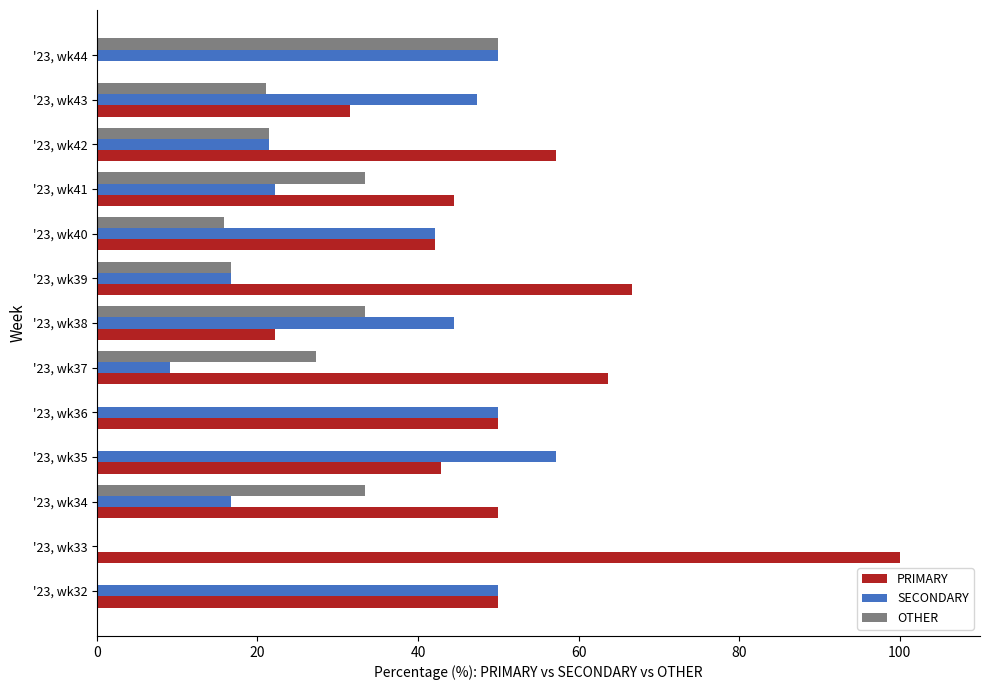

The OTHER series shows 59.9 at '23, wk34. True or false?

False